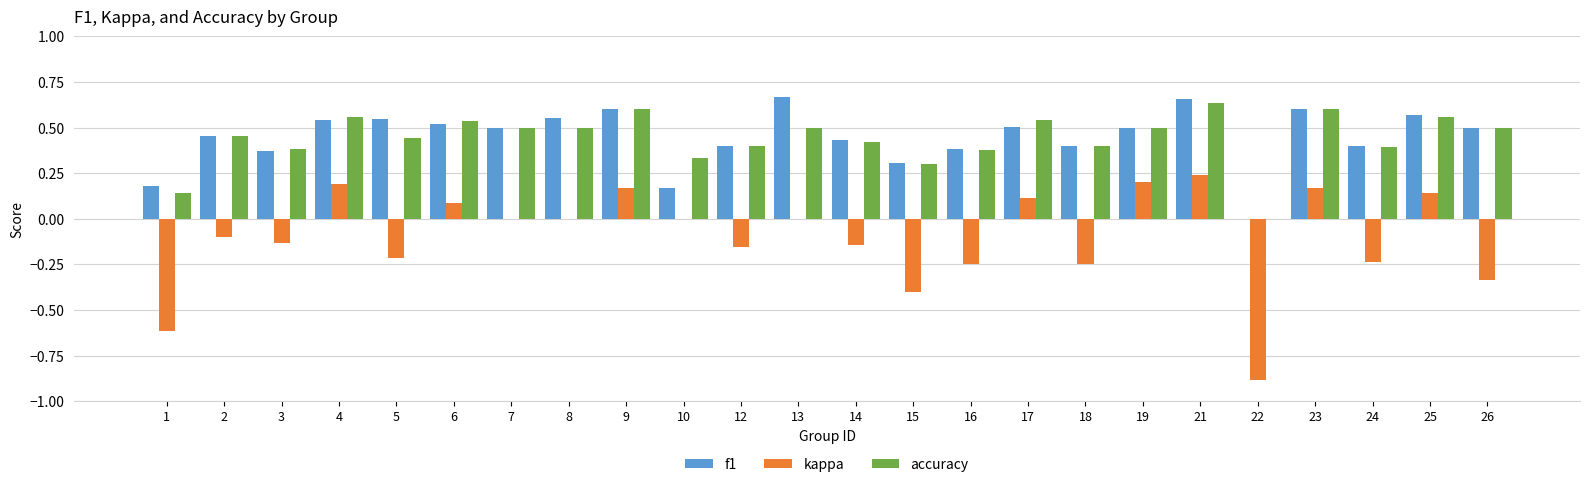

Which series changed the most between 9 and 22?

kappa